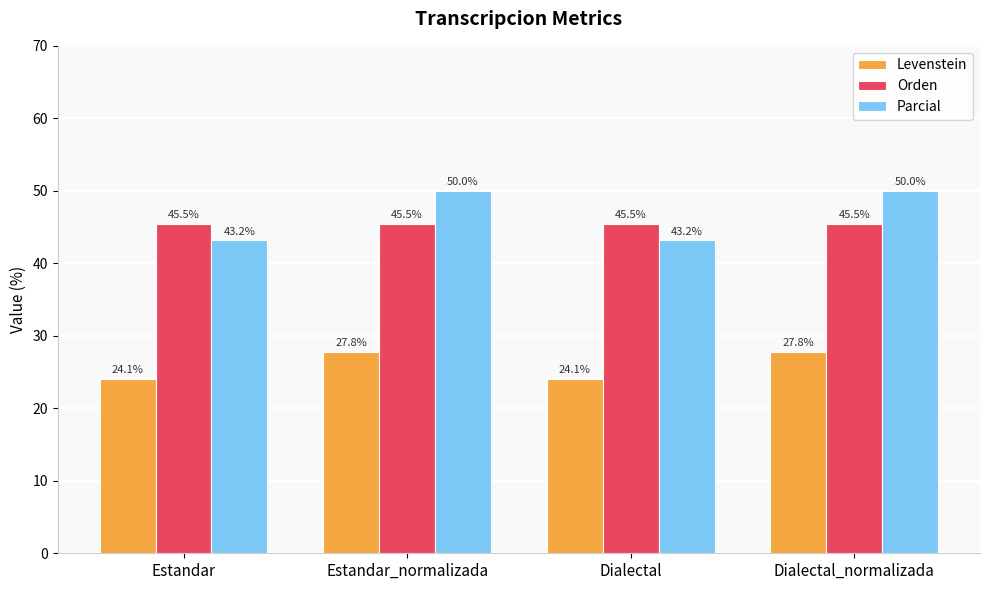

What is the spread (max minus min) of values at Dialectal?

21.4